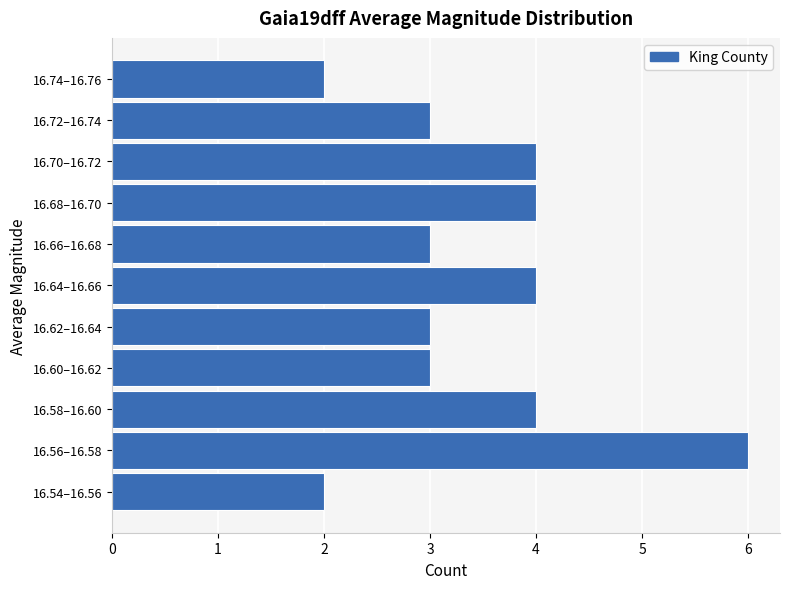

Reading bottom to top, list all the values displayed in this chart.

16.54–16.56=2	16.56–16.58=6	16.58–16.60=4	16.60–16.62=3	16.62–16.64=3	16.64–16.66=4	16.66–16.68=3	16.68–16.70=4	16.70–16.72=4	16.72–16.74=3	16.74–16.76=2